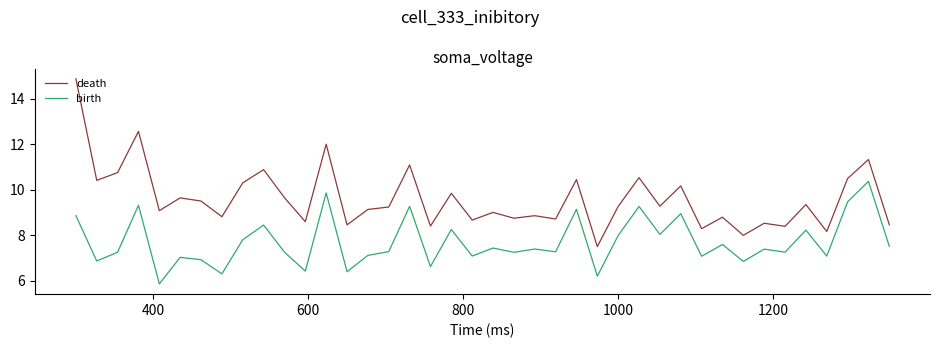

True or false: birth and death intersect in this chart.

False